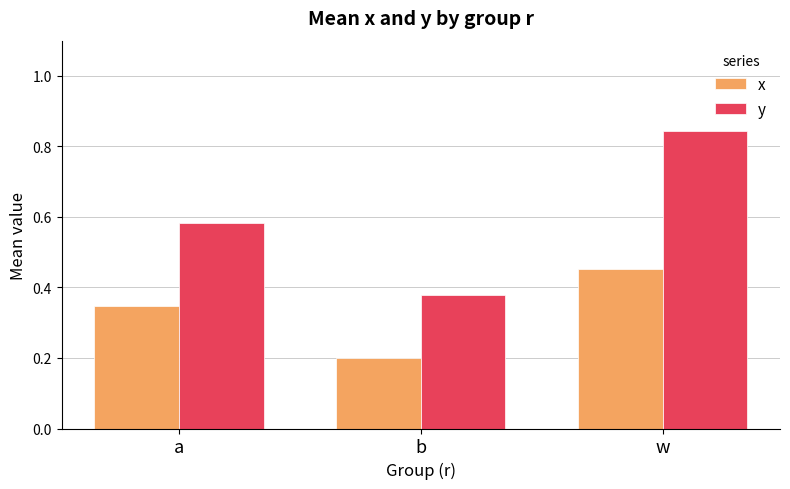

What is the total value across all series at w?

1.3